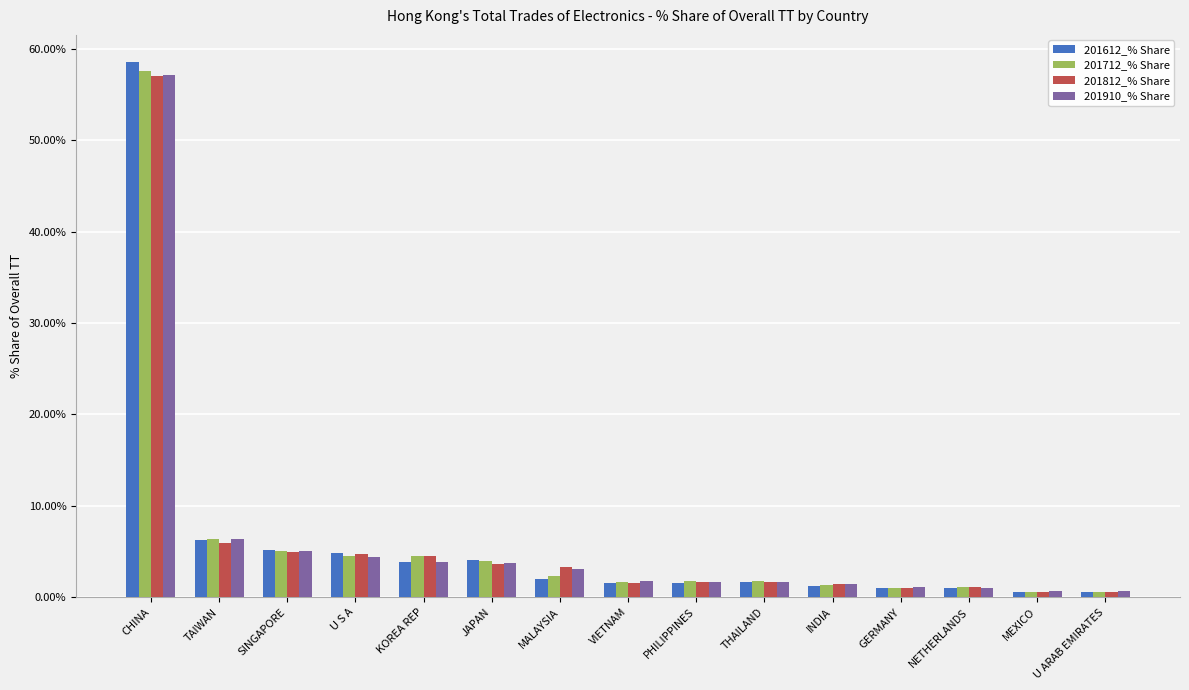

What is the label of the 13th bar from the right?

SINGAPORE